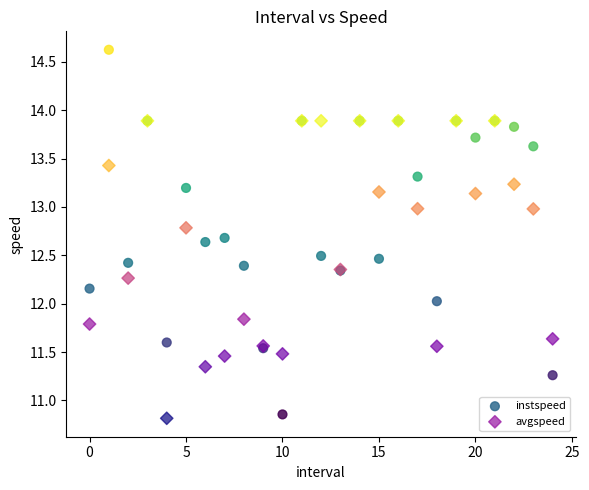

What are all the series names shown in the legend?

instspeed, avgspeed